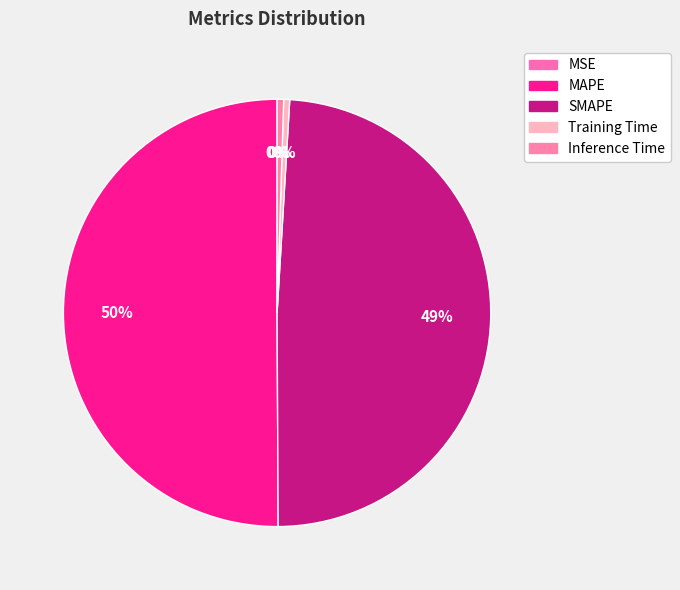

To the nearest percent, what portion does MAPE represent?

50%